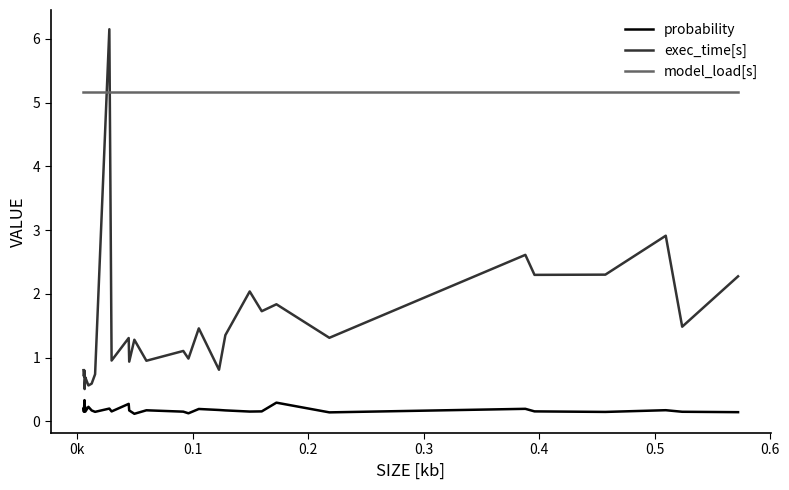

True or false: model_load[s] and probability intersect in this chart.

False